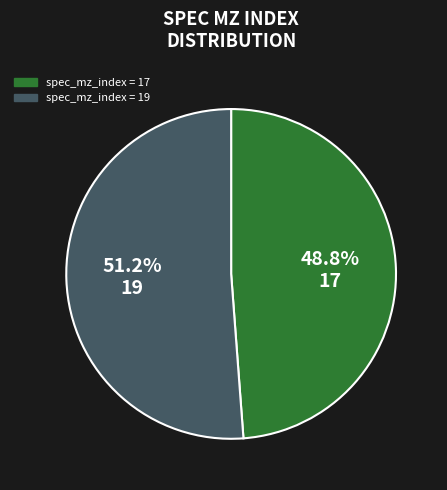

Is there any slice that represents more than half of the pie?

Yes